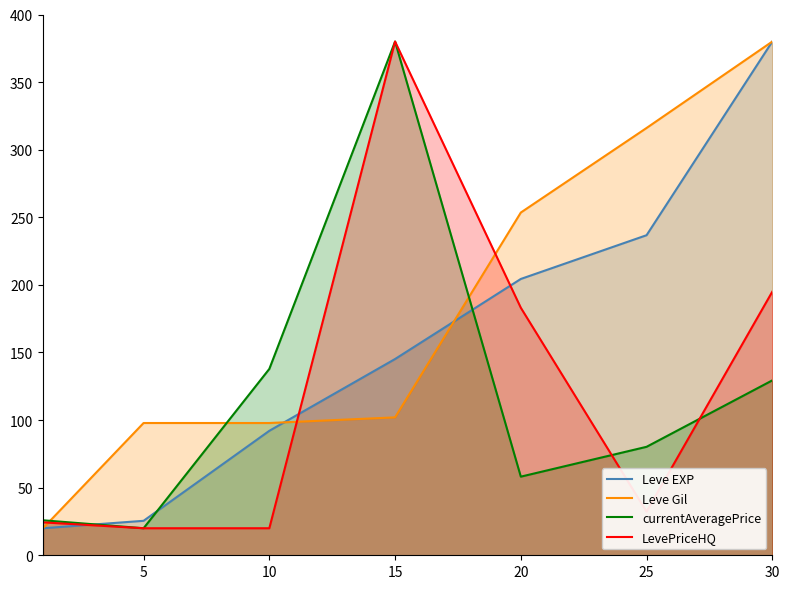

Which series has the largest total across all categories?

Leve Gil